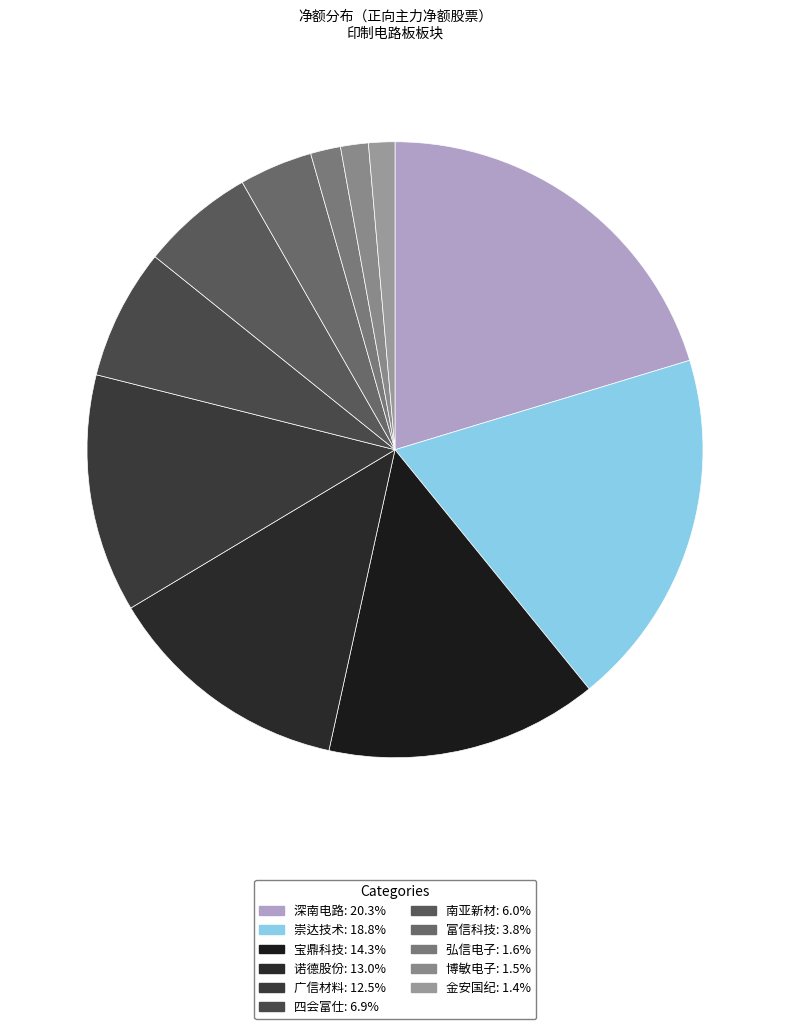

Count the number of slices in the pie.

11